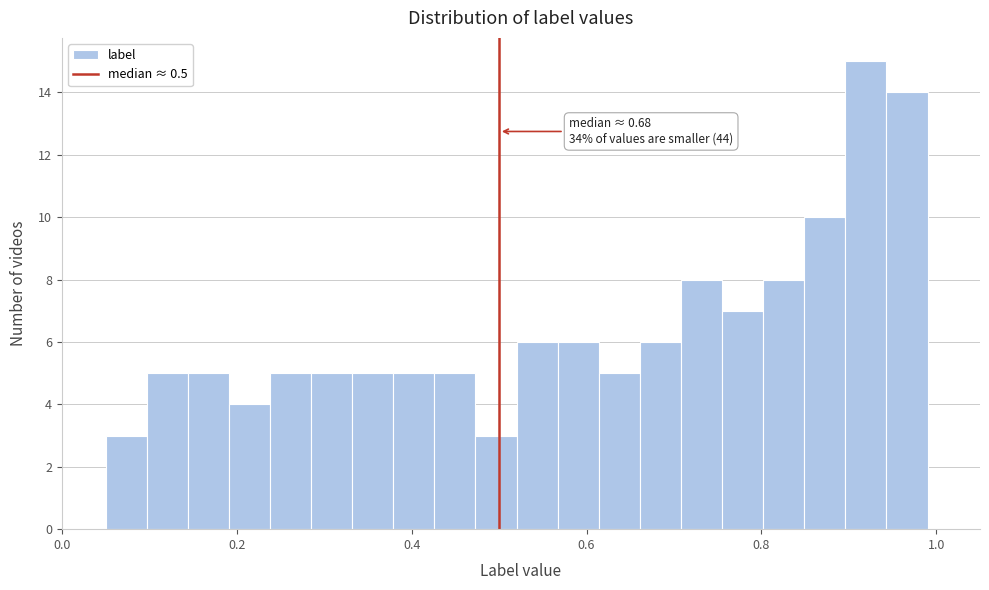

Around what value on the x-axis is the tallest bar? Give the approximate position of its centre, as read against the axis.

0.92